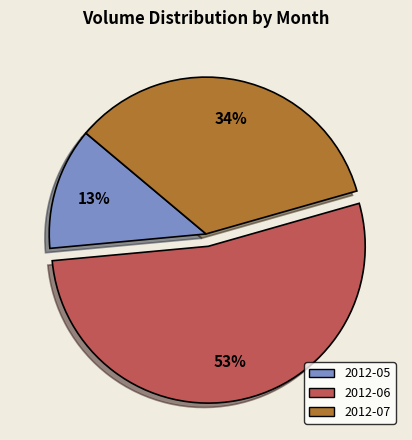

Is there any slice that represents more than half of the pie?

Yes